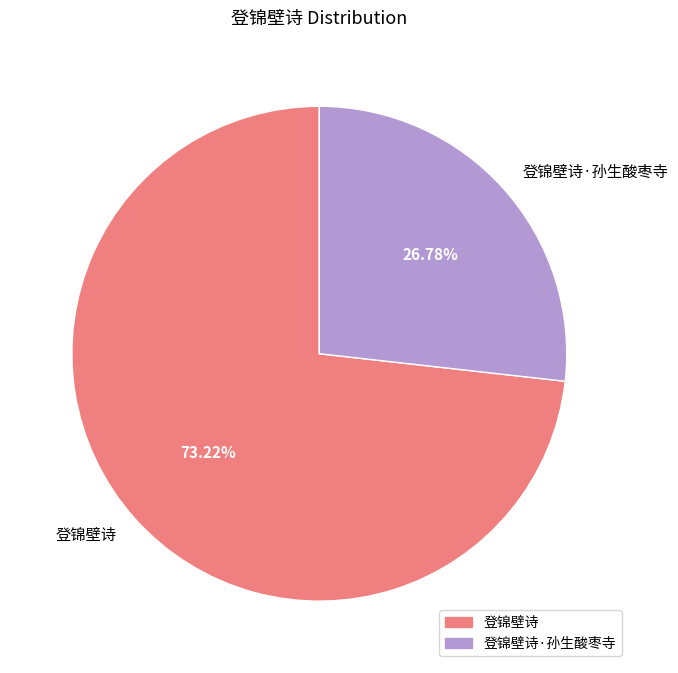

Which category has the smallest portion of the pie?

登锦壁诗·孙生酸枣寺